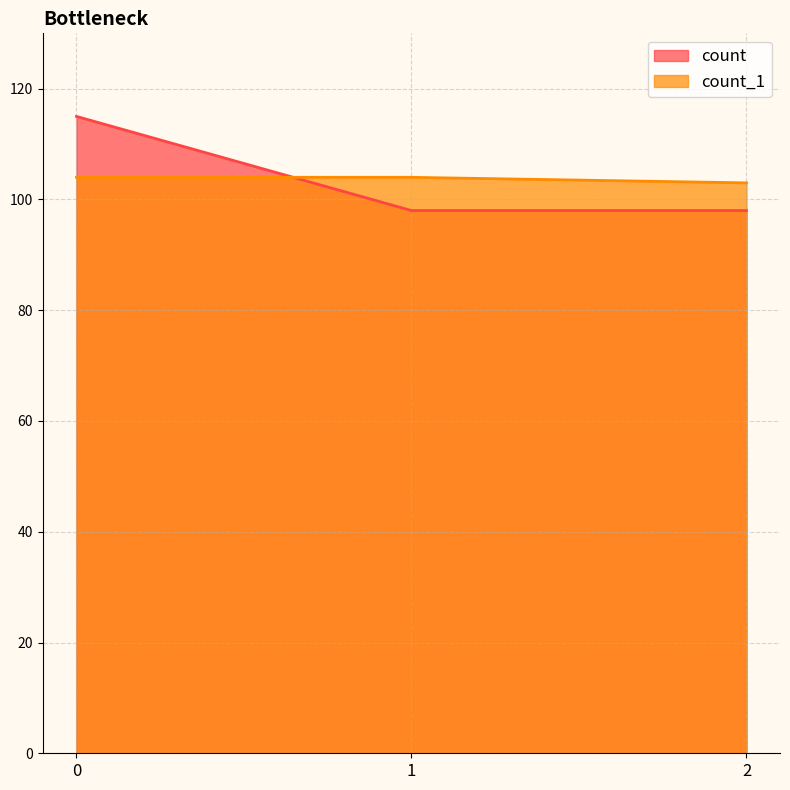

What is the total value across all series at 1?

202